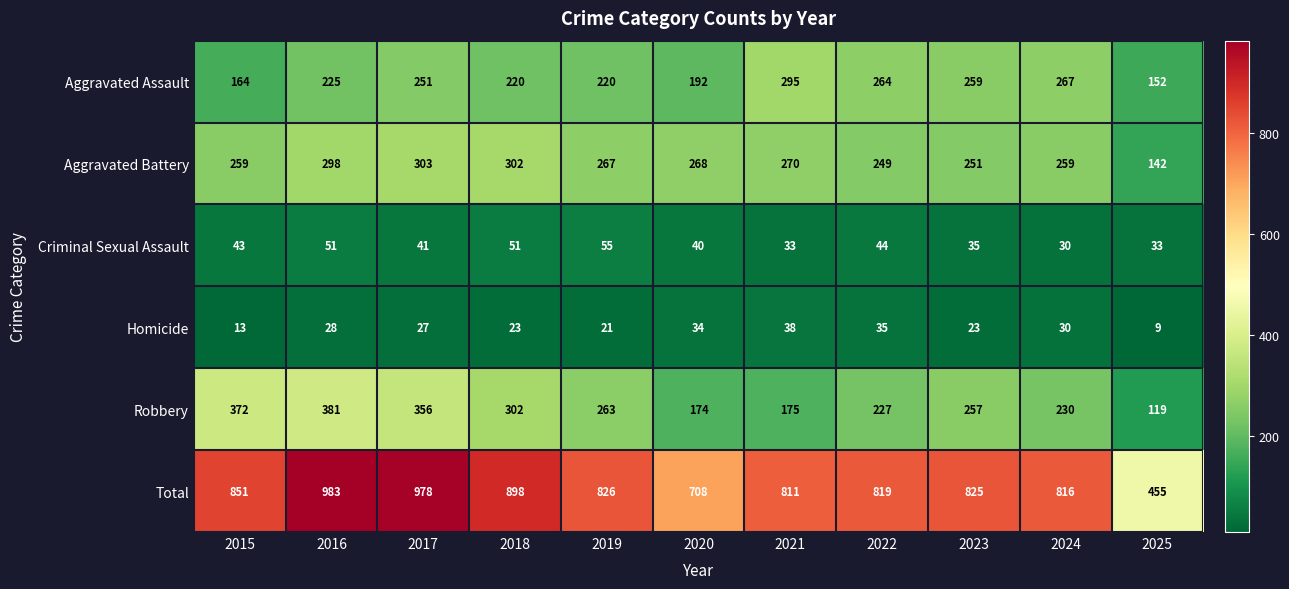

What is the minimum value shown in the chart?

9